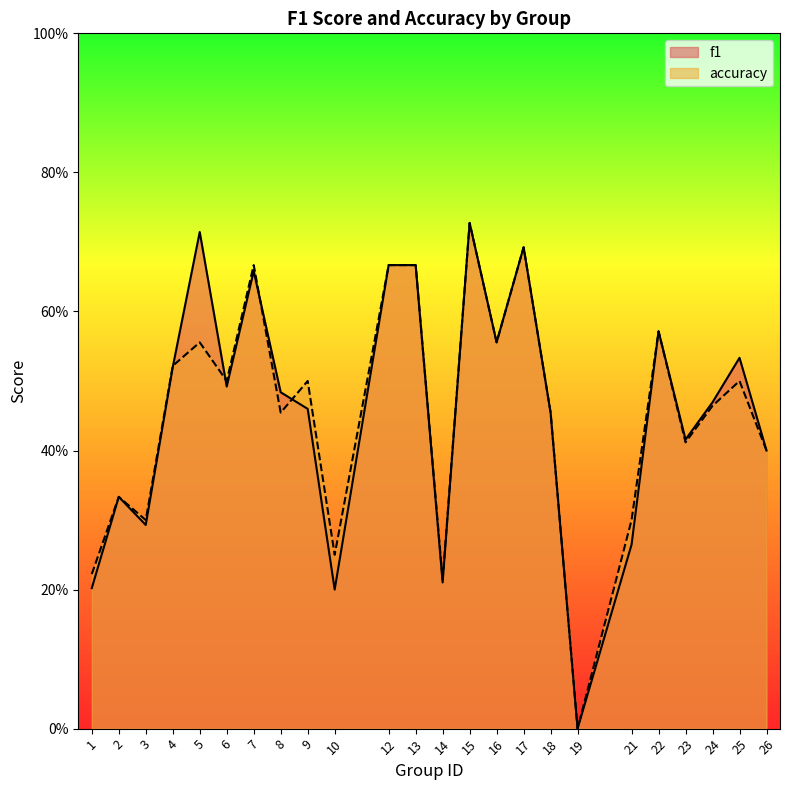

Reading left to right, transcribe all the data shown in this chart.

f1: 0.2	0.3	0.3	0.5	0.7	0.5	0.7	0.5	0.5	0.2	0.7	0.7	0.2	0.7	0.6	0.7	0.5	0.0	0.3	0.6	0.4	0.5	0.5	0.4
accuracy: 0.2	0.3	0.3	0.5	0.6	0.5	0.7	0.5	0.5	0.2	0.7	0.7	0.2	0.7	0.6	0.7	0.5	0.0	0.3	0.6	0.4	0.5	0.5	0.4